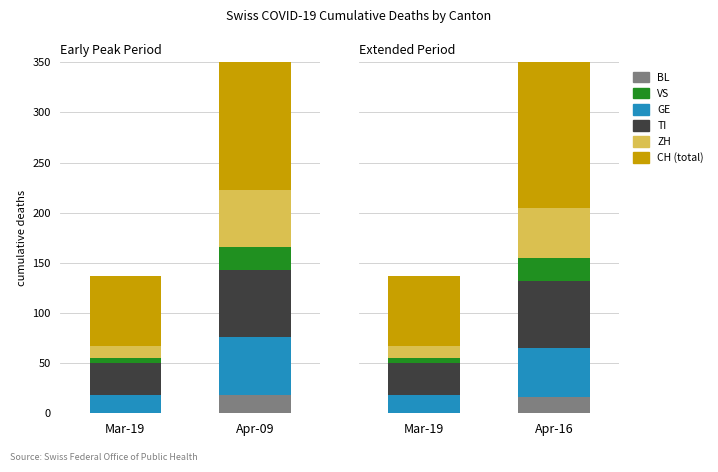

How many bars are there in each group?

6